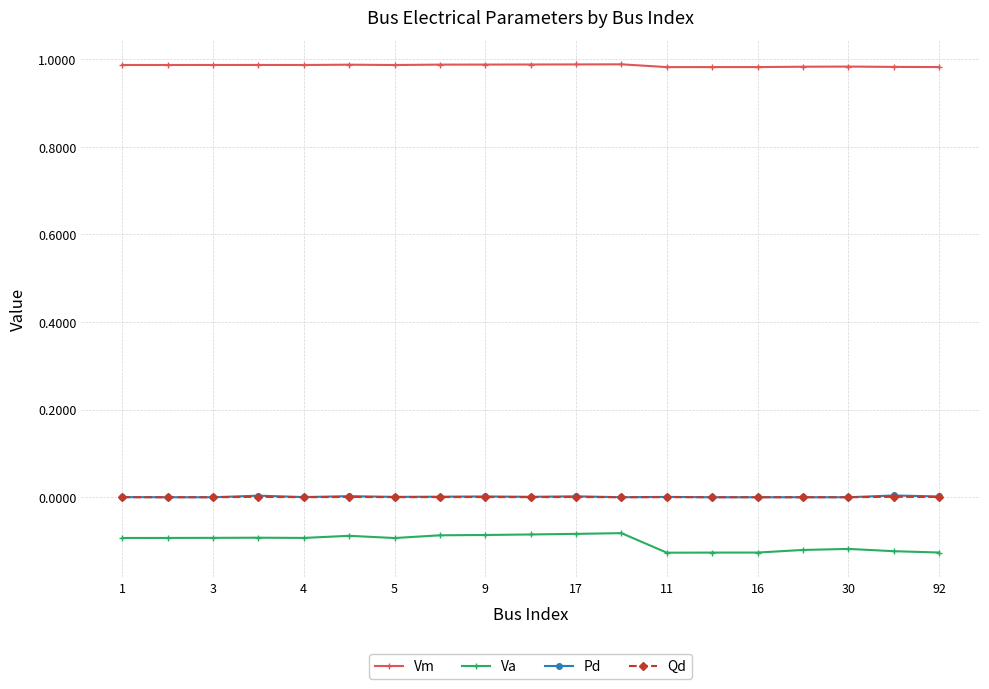

True or false: Qd has more than 1 interior local peaks.

True